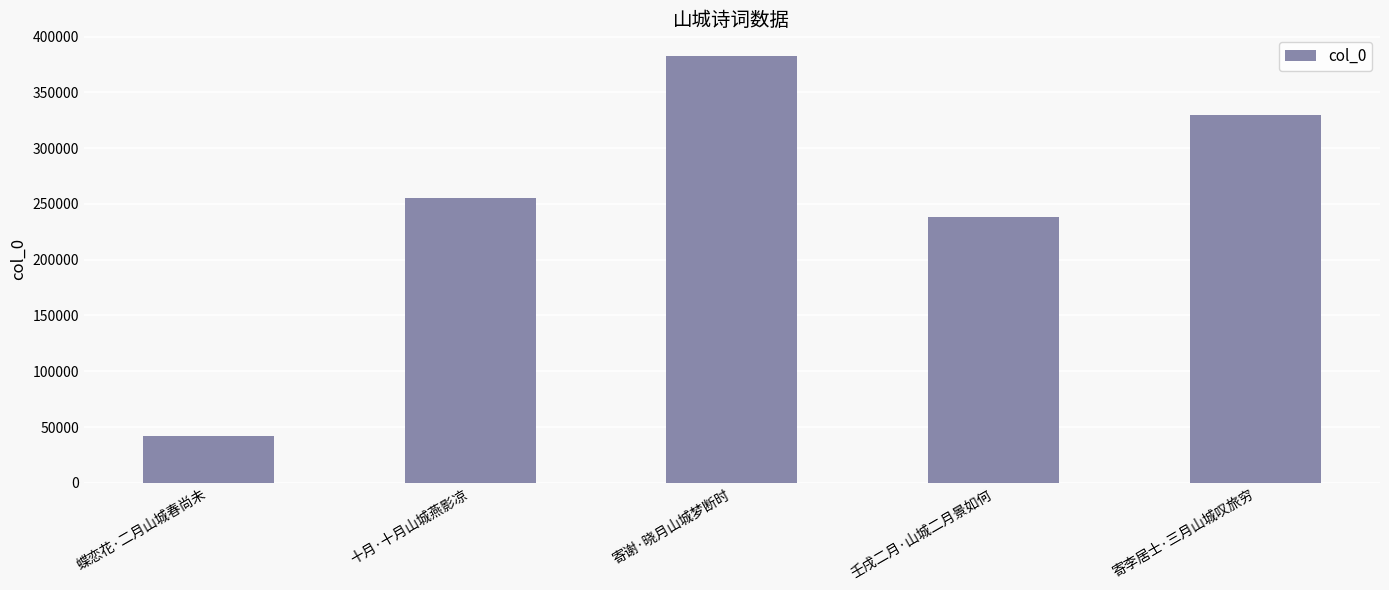

How many distinct data groups are displayed?

1